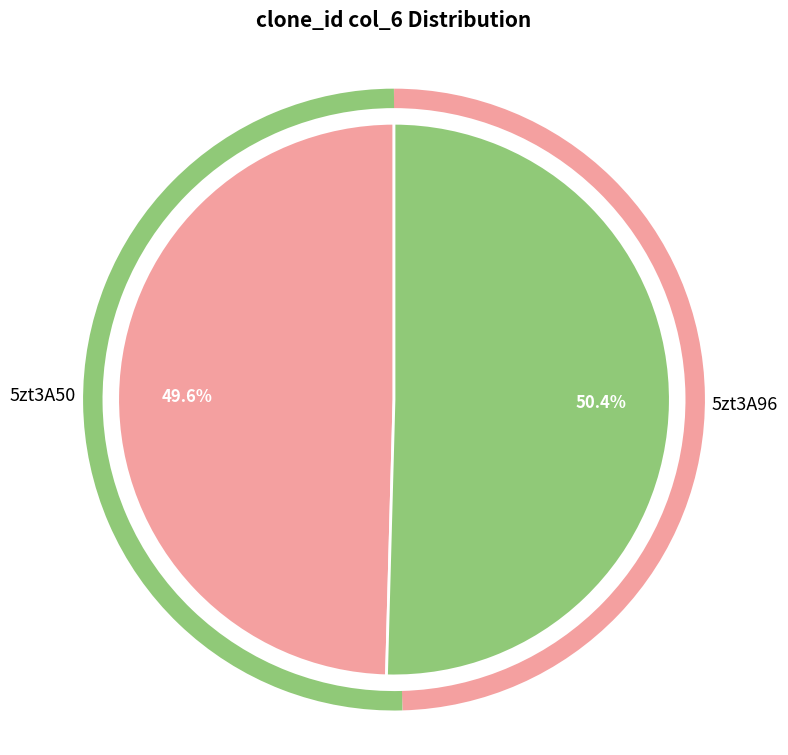

Approximately how many times larger is the value at 5zt3A50 compared to 5zt3A96?

1.0